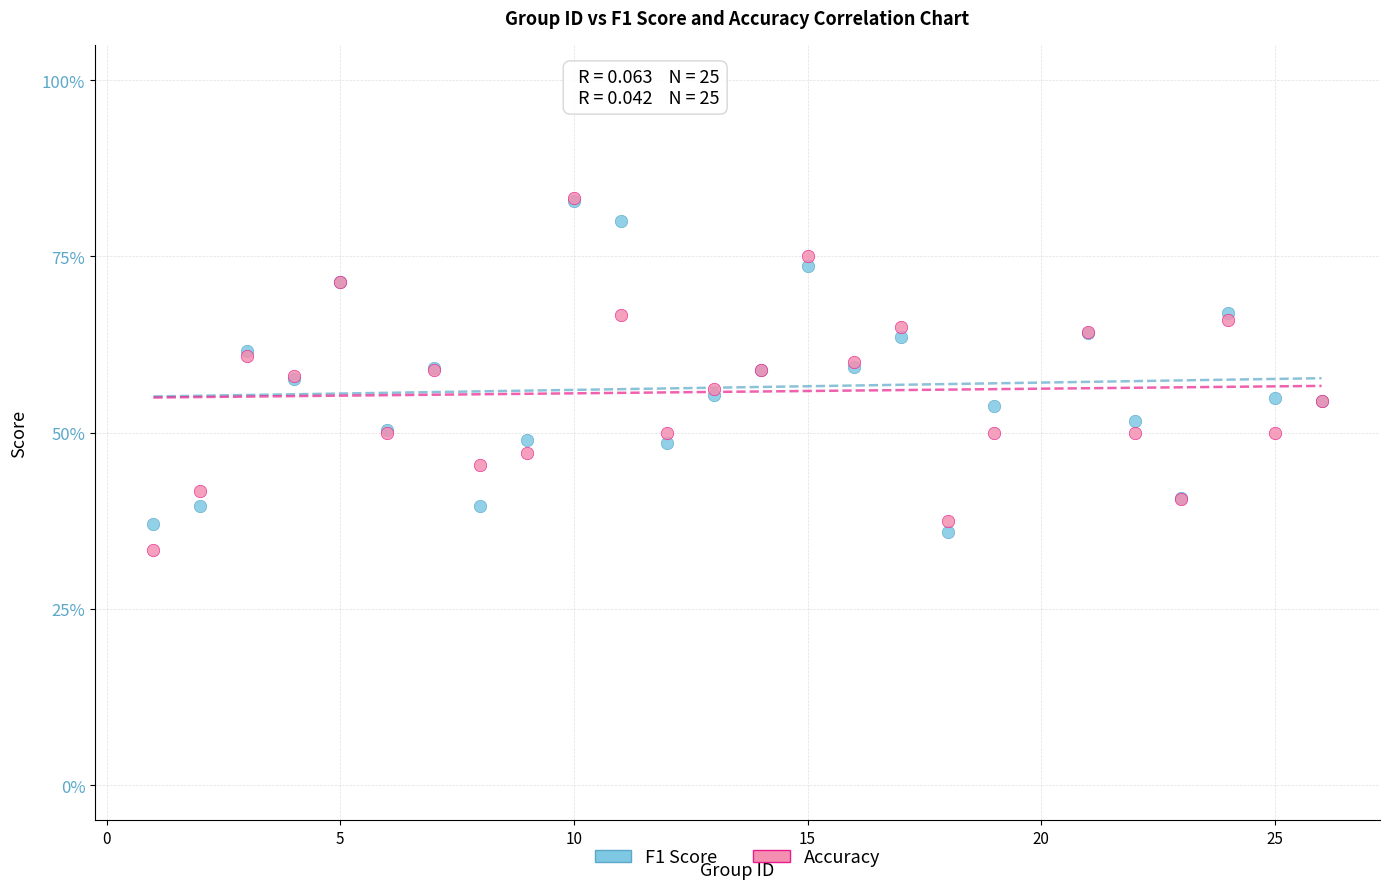

What are all the series names shown in the legend?

F1 Score, Accuracy